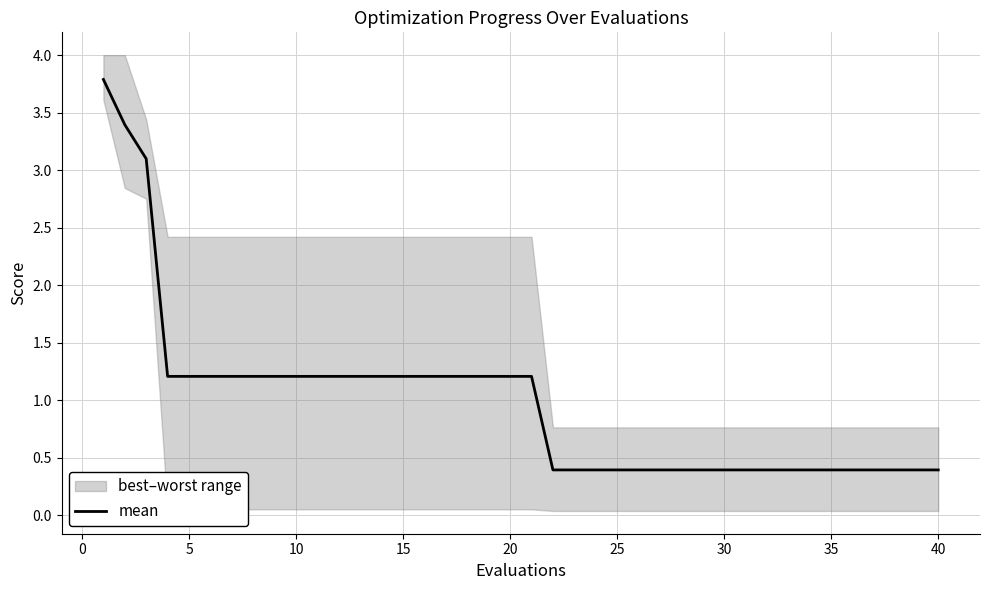

The mean series shows 0.4 at 35. True or false?

True